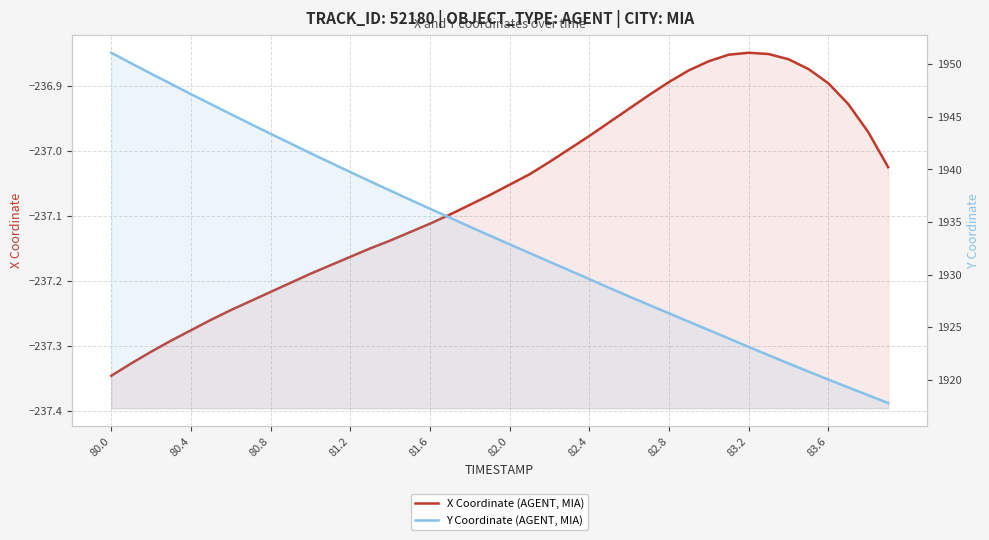

True or false: X Coordinate (AGENT, MIA) and Y Coordinate (AGENT, MIA) intersect in this chart.

False